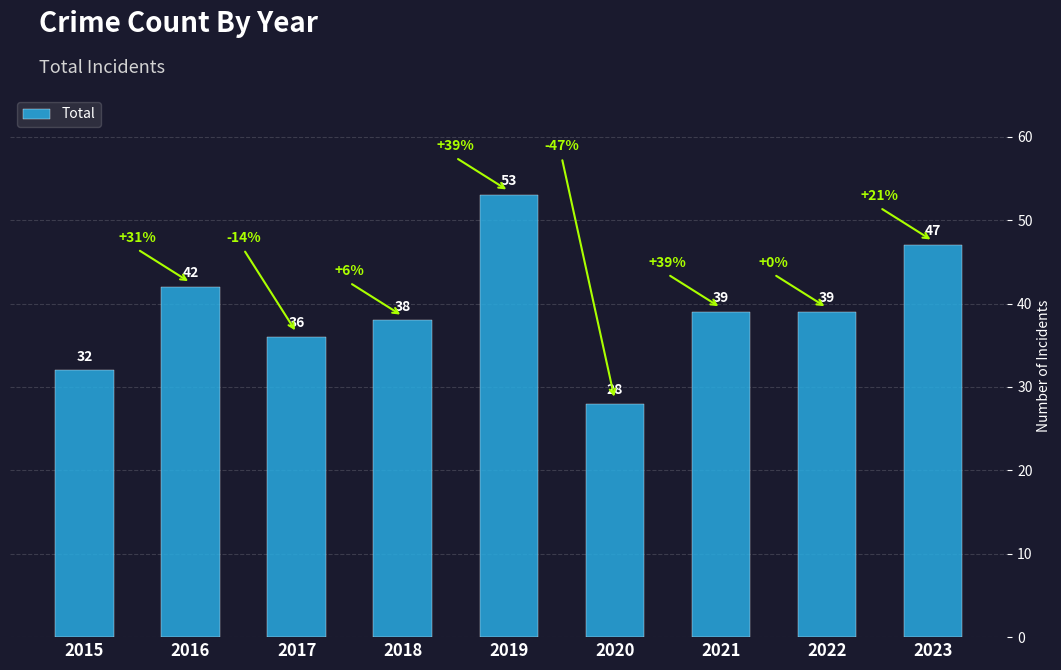

Reading right to left, transcribe all the data shown in this chart.

2023=47	2022=39	2021=39	2020=28	2019=53	2018=38	2017=36	2016=42	2015=32